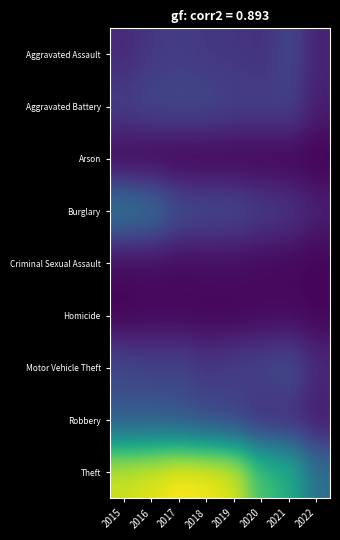

How many categories are shown in the chart?

8